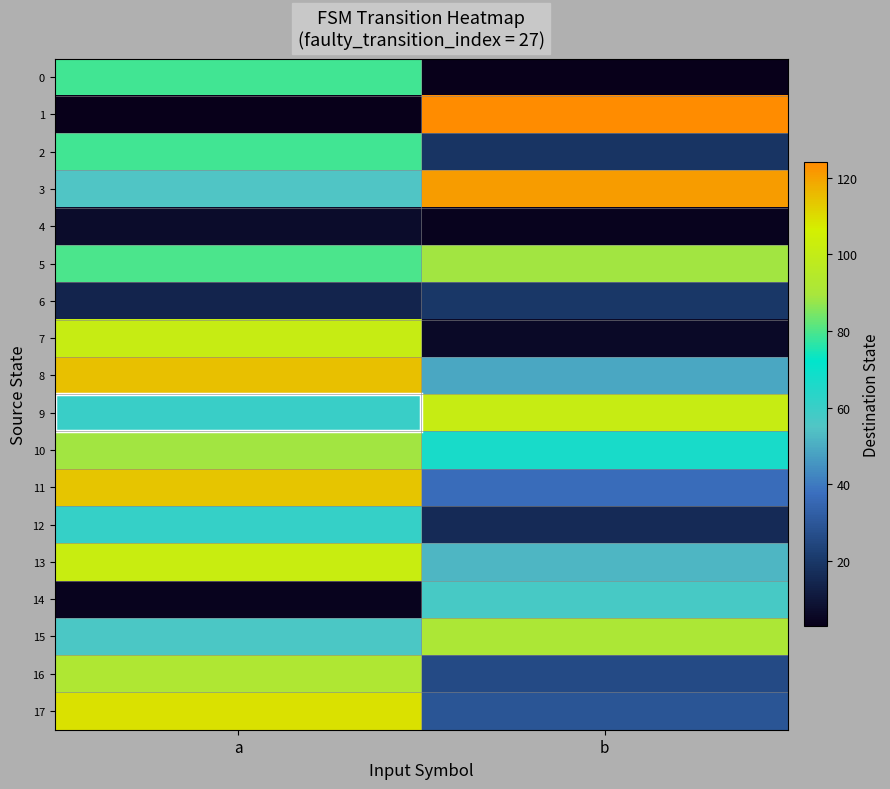

Reading right to left, transcribe all the data shown in this chart.

0: b=3	a=79
1: b=124	a=3
2: b=19	a=79
3: b=121	a=55
4: b=4	a=7
5: b=89	a=80
6: b=20	a=14
7: b=6	a=101
8: b=49	a=115
9: b=101	a=60
10: b=67	a=89
11: b=37	a=114
12: b=16	a=61
13: b=52	a=102
14: b=57	a=4
15: b=91	a=56
16: b=26	a=92
17: b=29	a=109